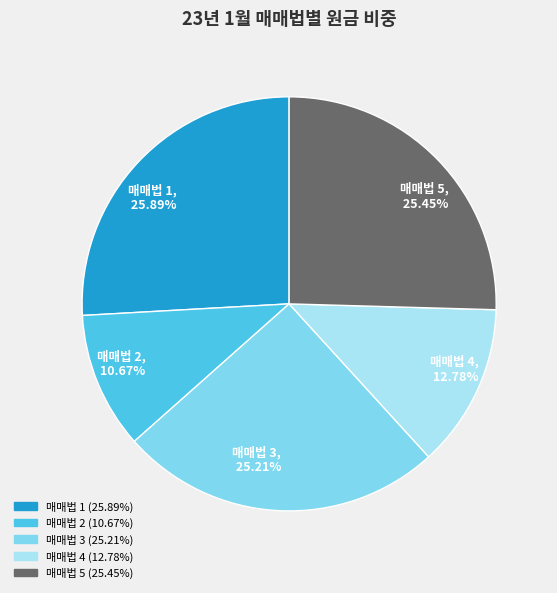

Which category has the smallest portion of the pie?

매매법 2